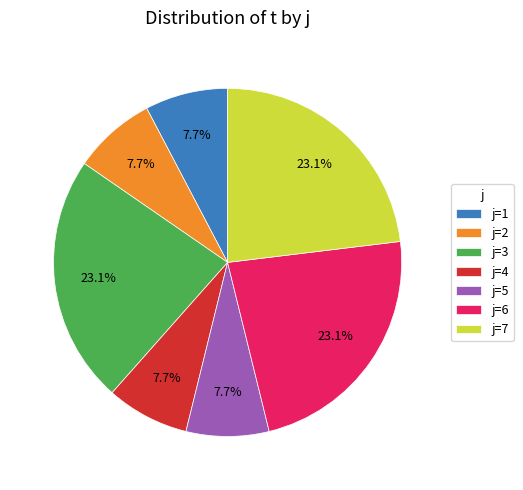

Which has a higher value, j=1 or j=7?

j=7